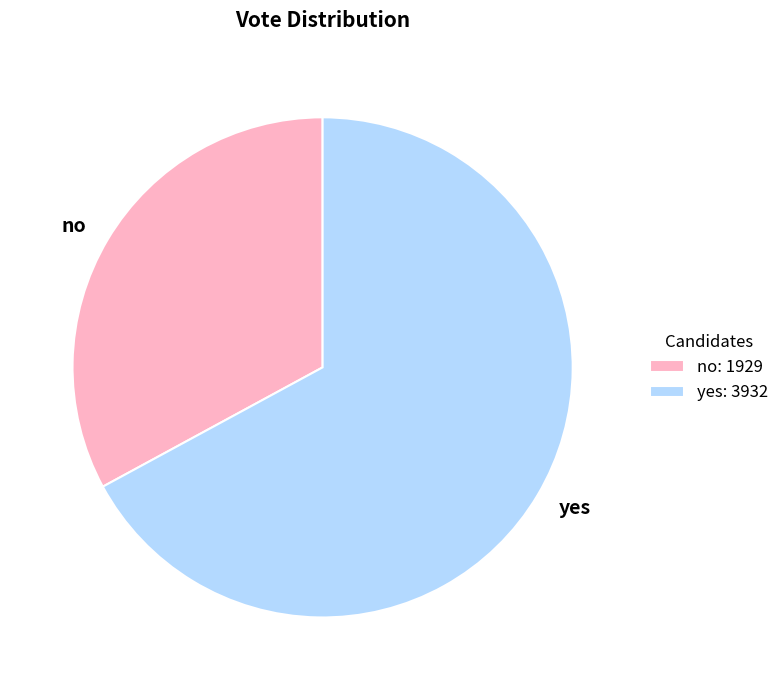

Which category accounts for the majority?

yes